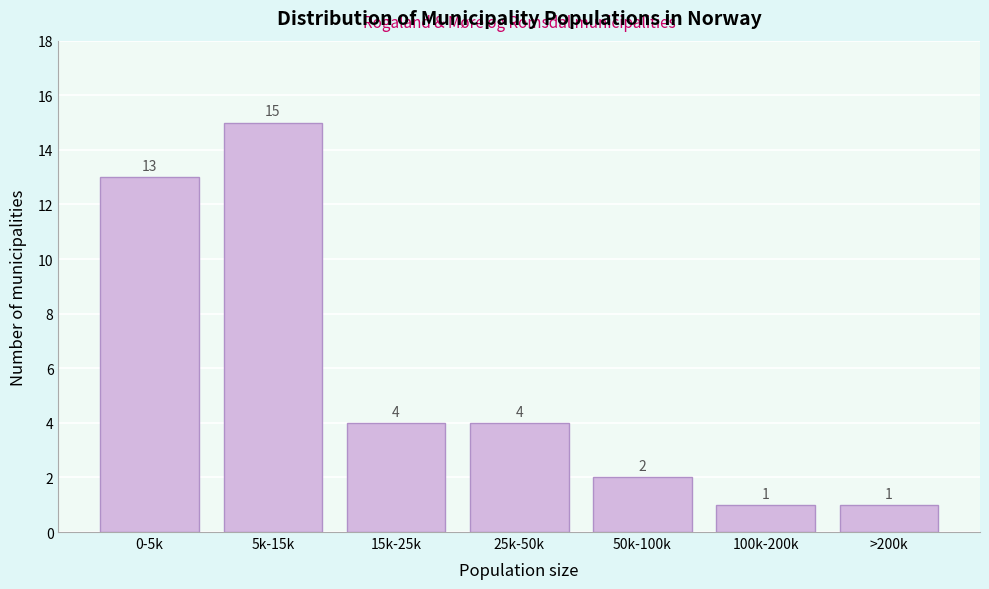

Reading left to right, list all the values displayed in this chart.

13	15	4	4	2	1	1